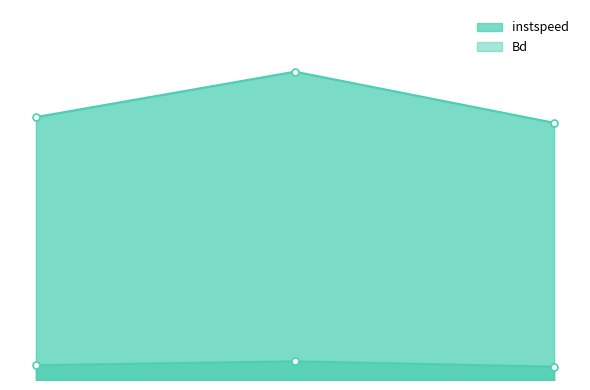

True or false: Bd_line has a value of 1.0 at 4586.

True